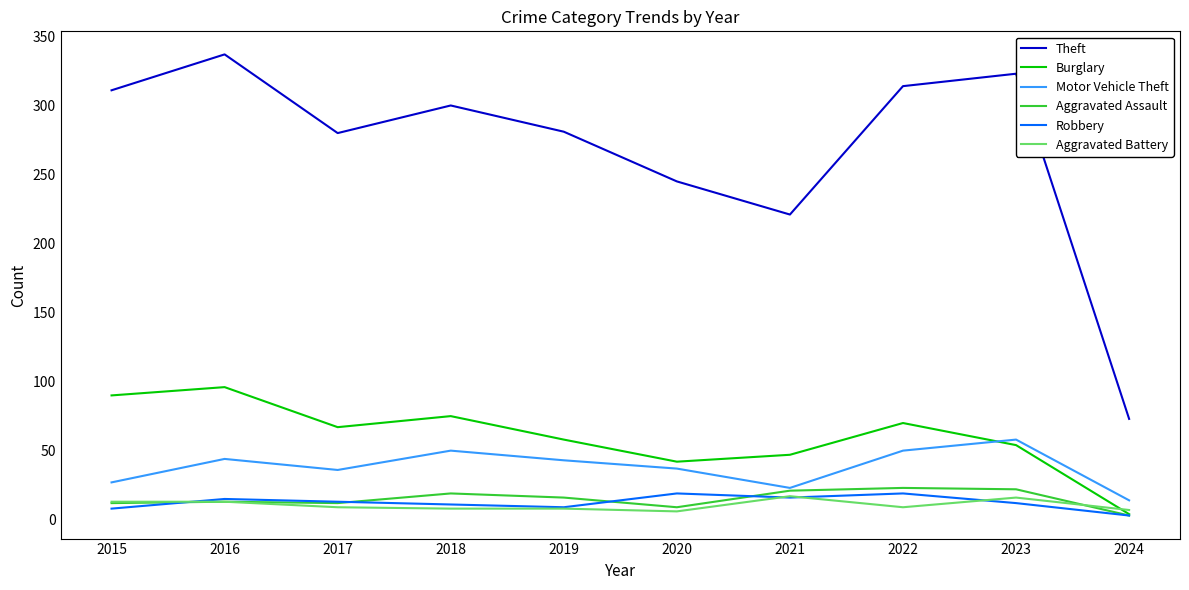

Count the number of categories in the chart.

10